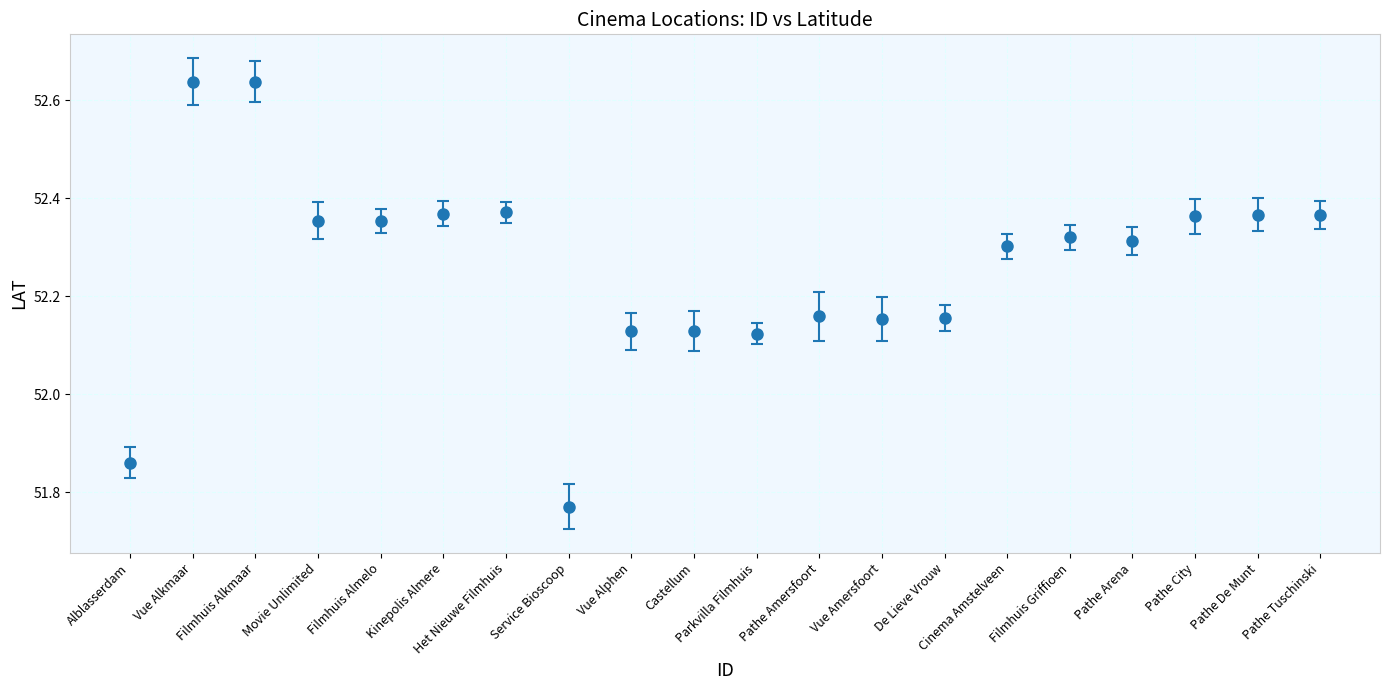

Approximately how many times larger is the value at Pathe Amersfoort compared to Service Bioscoop?

1.0